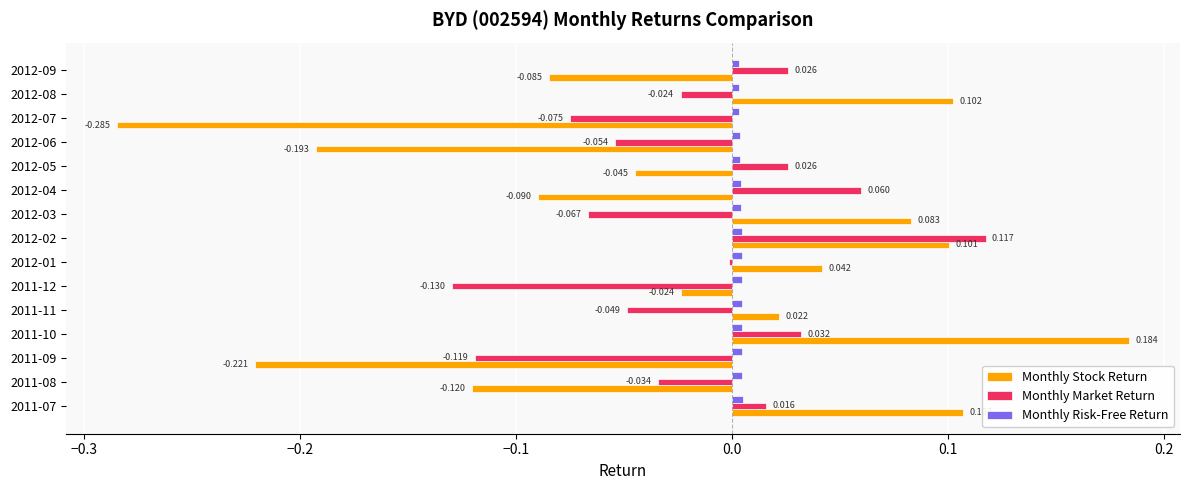

Between 2012-05 and 2012-09, which series saw the biggest shift?

Monthly Stock Return